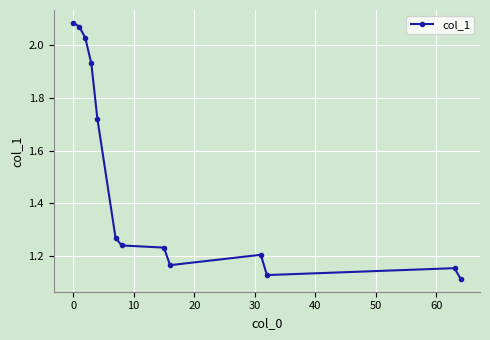

What is the average value?

1.5